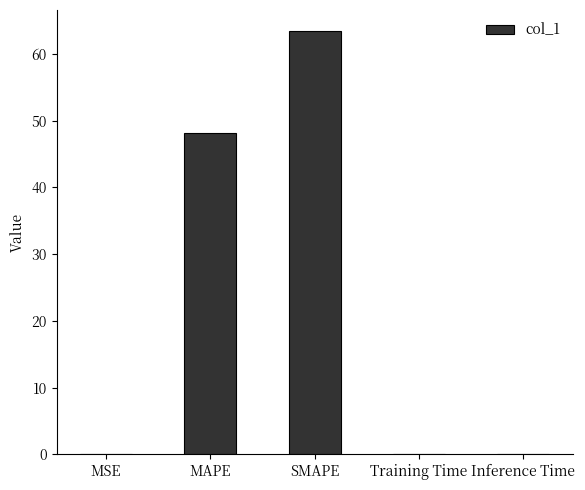

What is the sum of all values?

111.8